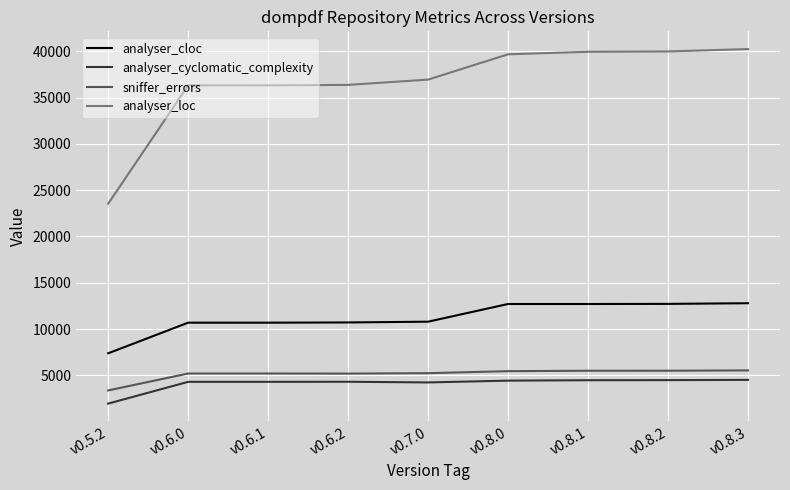

At how many categories does at least one series exceed 7396?

9